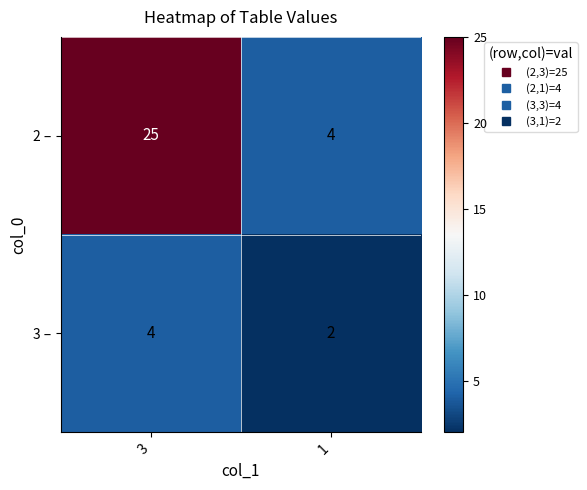

At which category is the sum across all series the highest?

3